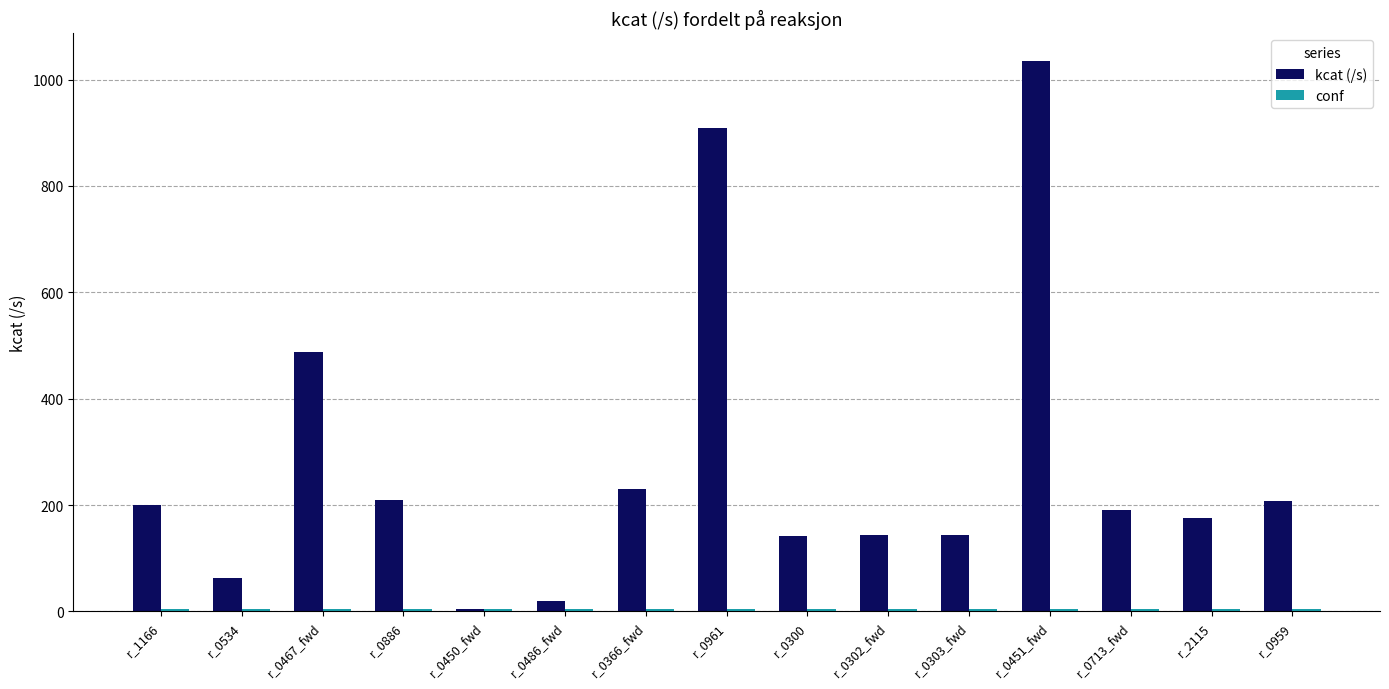

Is it true that kcat (/s) equals 700.5 at r_0467_fwd?

False